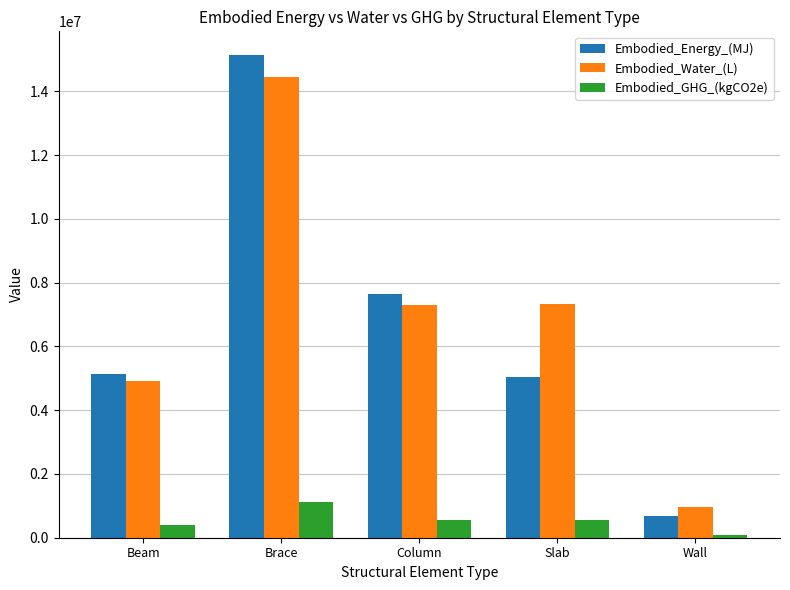

How many data points in Embodied_Water_(L) are above 7303108?

3